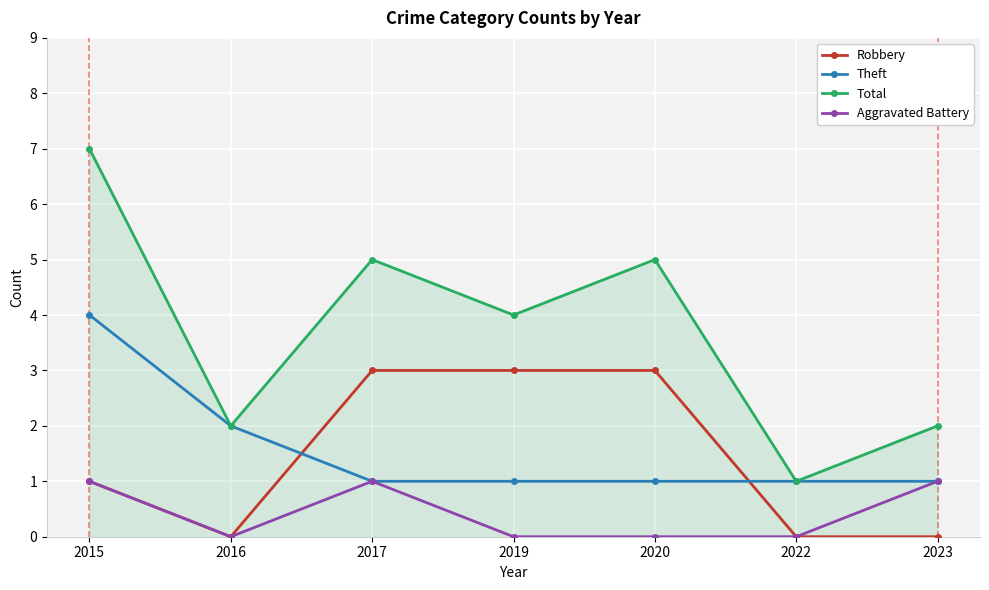

How many interior local peaks does the Total series have?

2